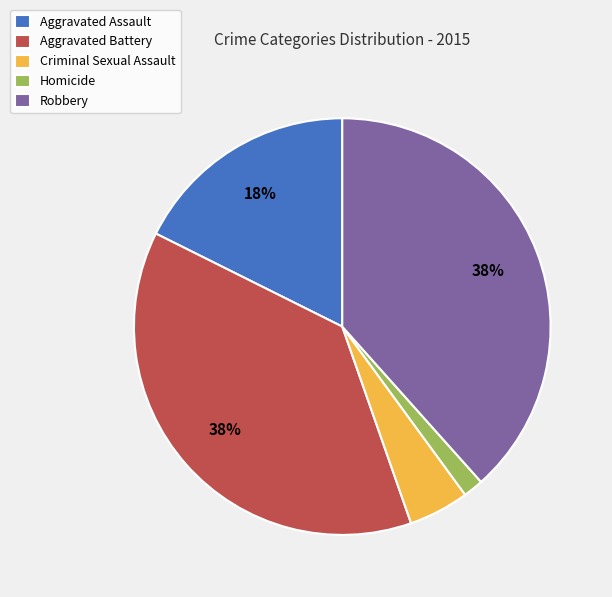

To the nearest percent, what is the difference between the Aggravated Assault and Homicide slice percentages?

16%